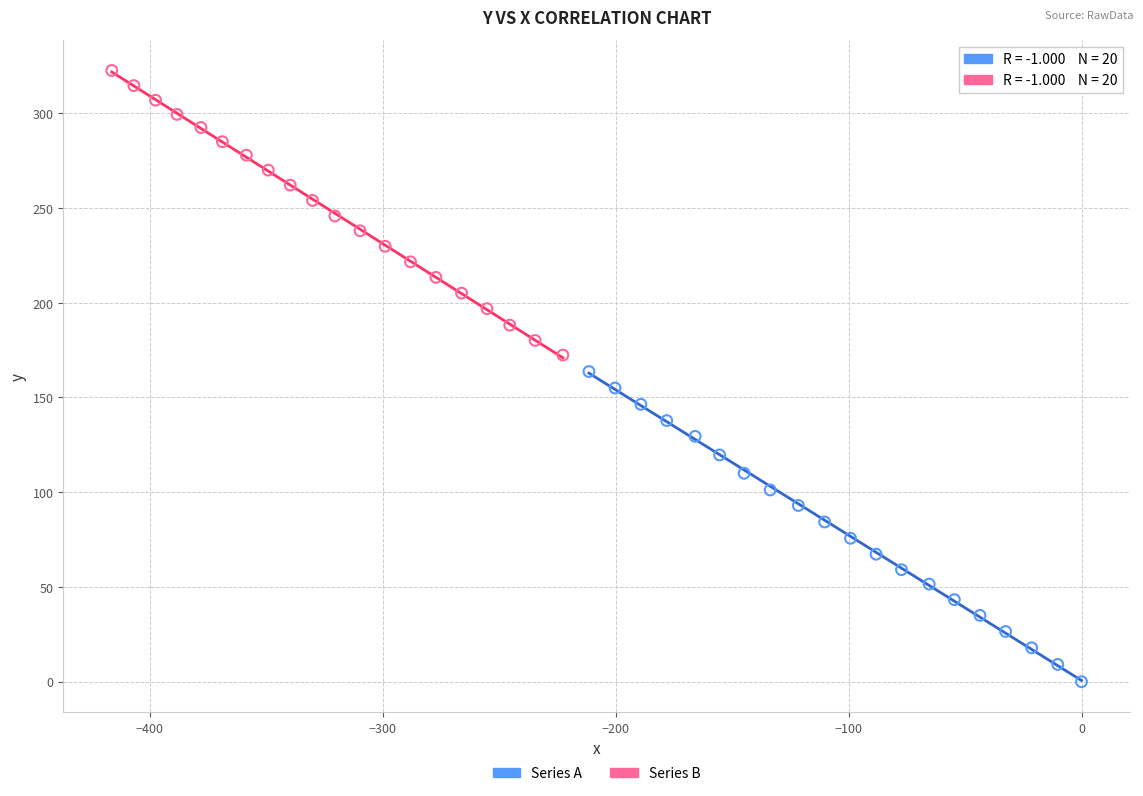

Which series has the widest spread of Y values?

Series A